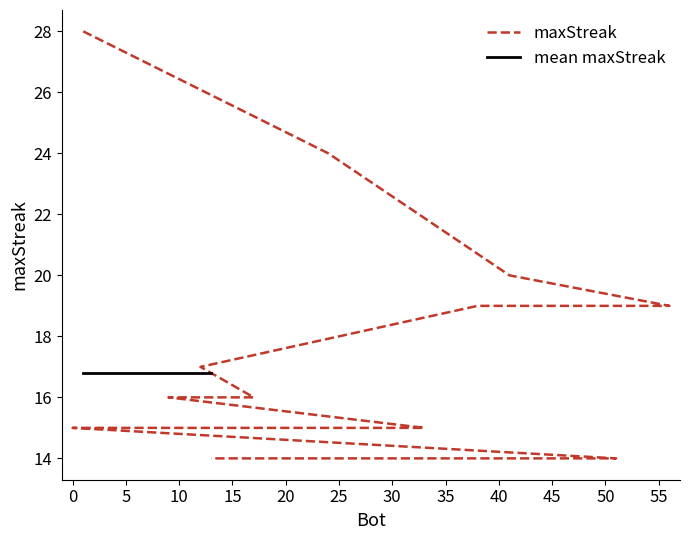

Reading left to right, what are all the values shown in this chart?

1=28	24=24	41=20	56=19	38=19	12=17	17=16	9=16	33=15	21=15	14=15	11=15	2=15	0=15	51=14	42=14	35=14	28=14	13=14